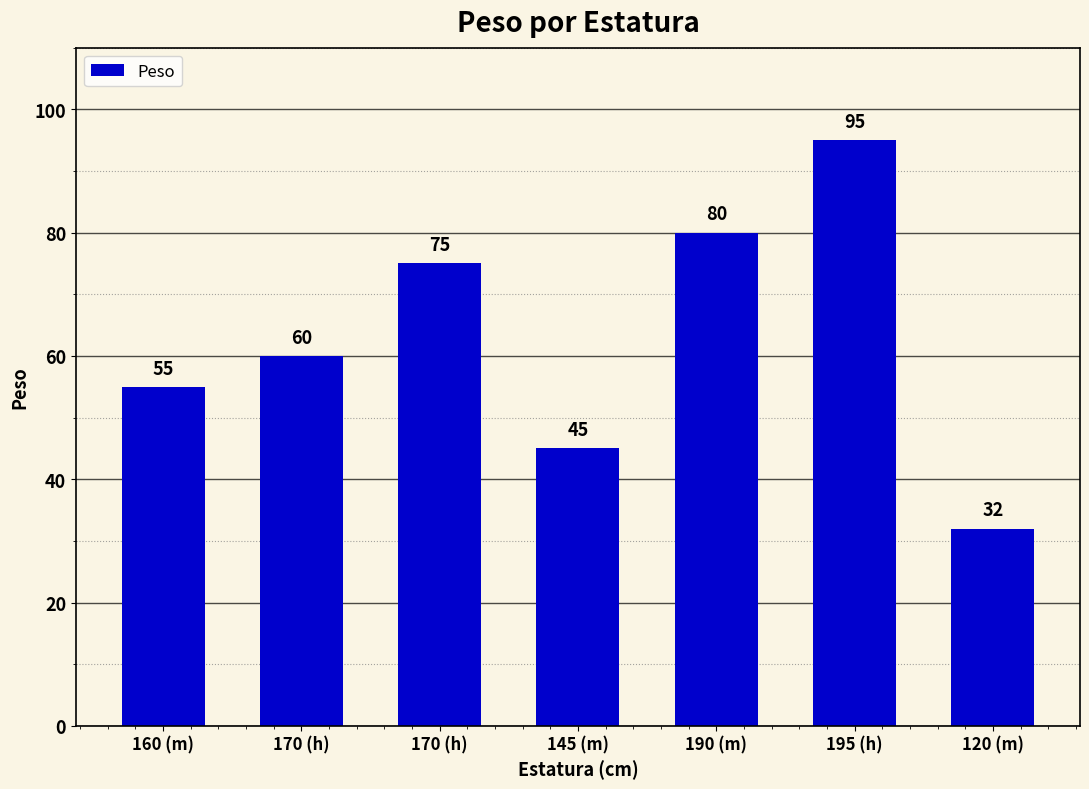

What is the maximum value shown in the chart?

95